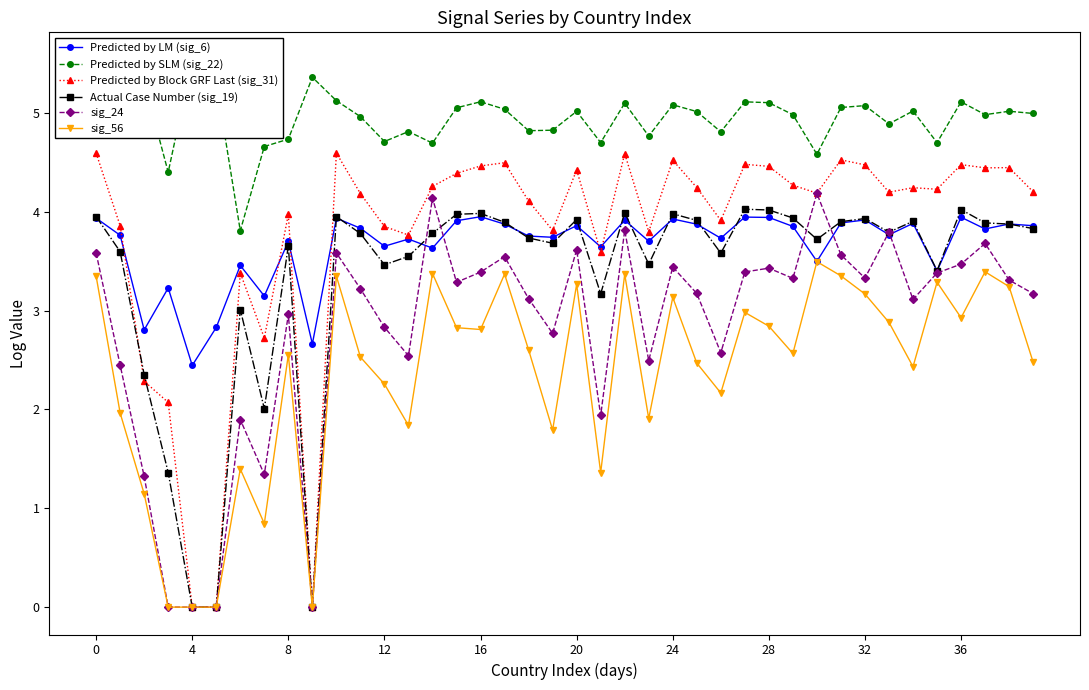

What is the highest value of the sig_24 series?

4.2